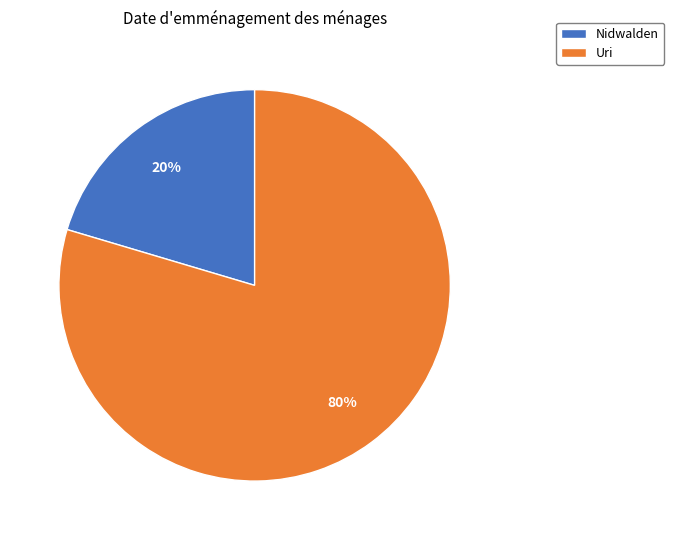

To the nearest percent, what is the combined percentage of Nidwalden and Uri?

100%